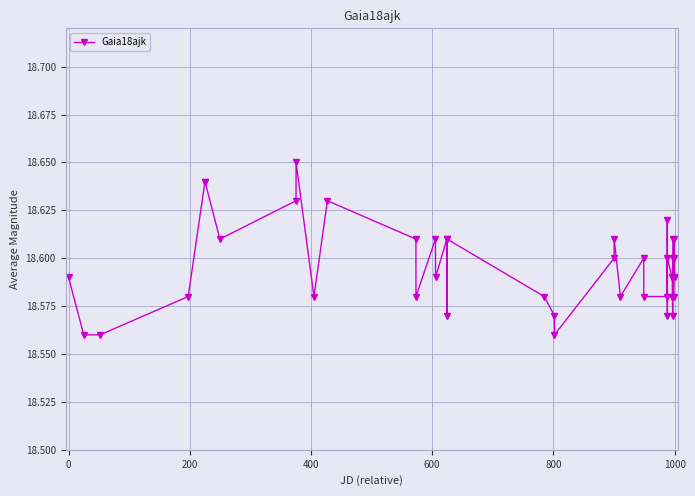

How many lines are shown in the chart?

1